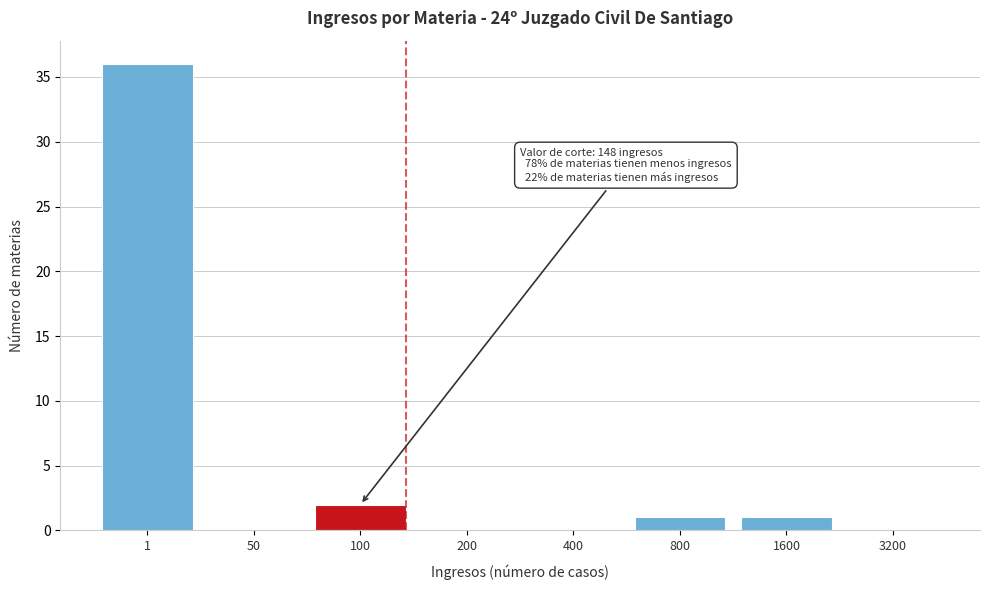

Reading left to right, list all the values displayed in this chart.

1=36	50=0	100=2	200=0	400=0	800=1	1600=1	3200=0